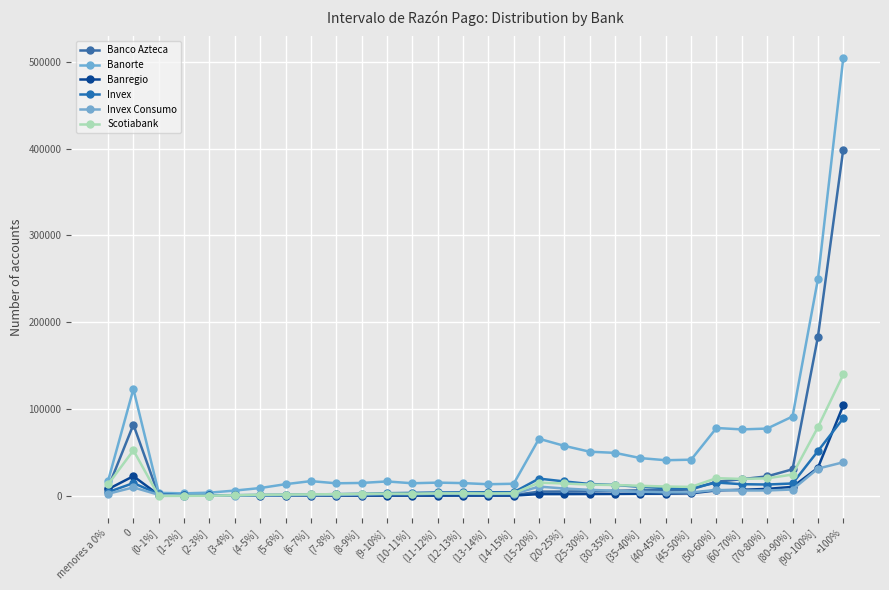

At which label does Banregio reach its peak?

+100%